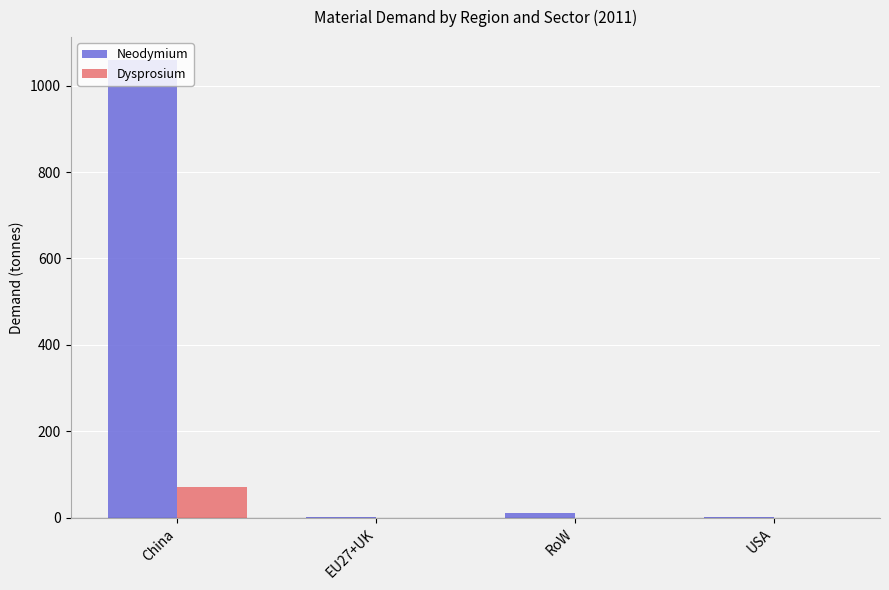

Is the value of Neodymium at China greater than the value of Dysprosium at RoW?

Yes